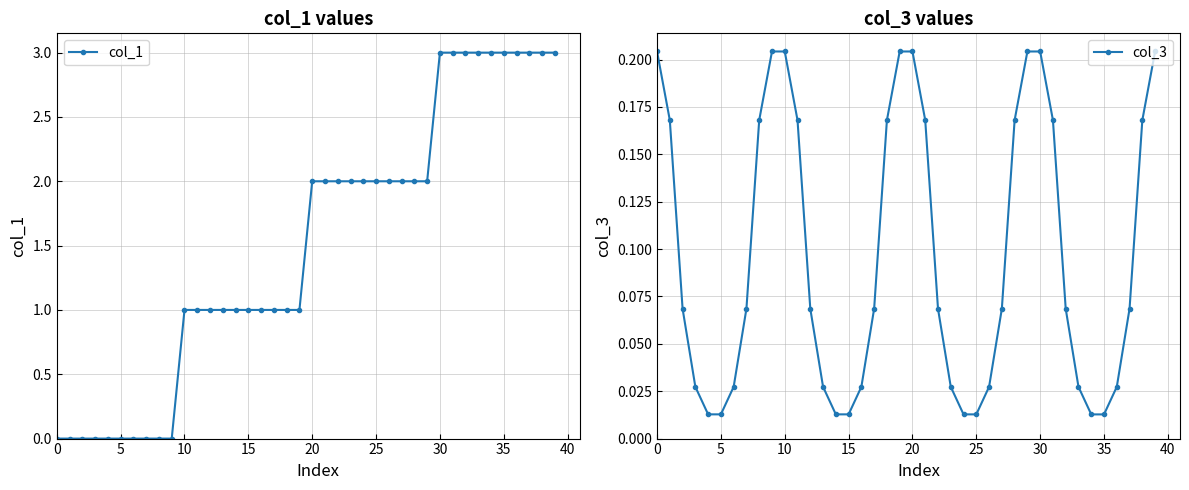

How many times do col_1 and col_3 cross each other?

1